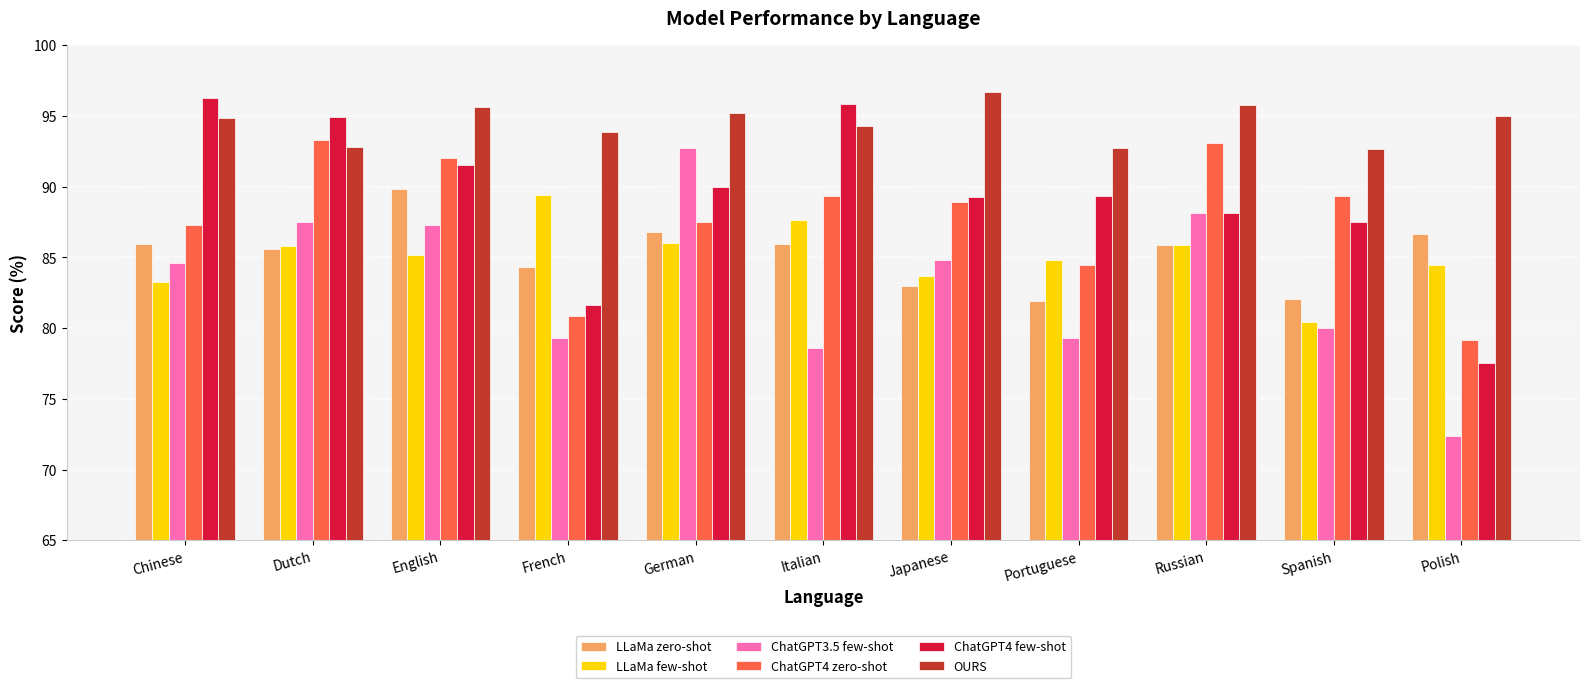

How many groups of bars are there?

11